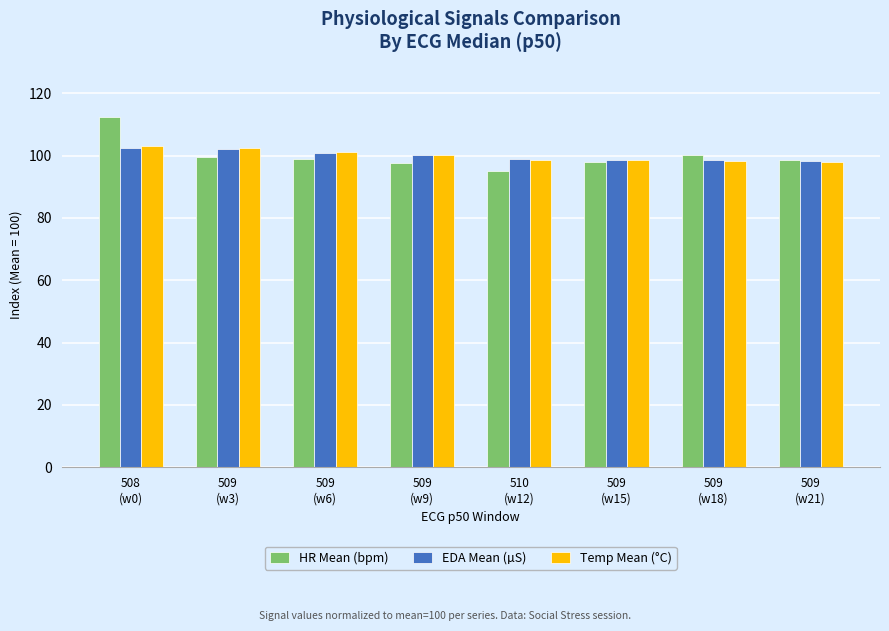

What is the average value of the Temp Mean (°C) series?

100.0